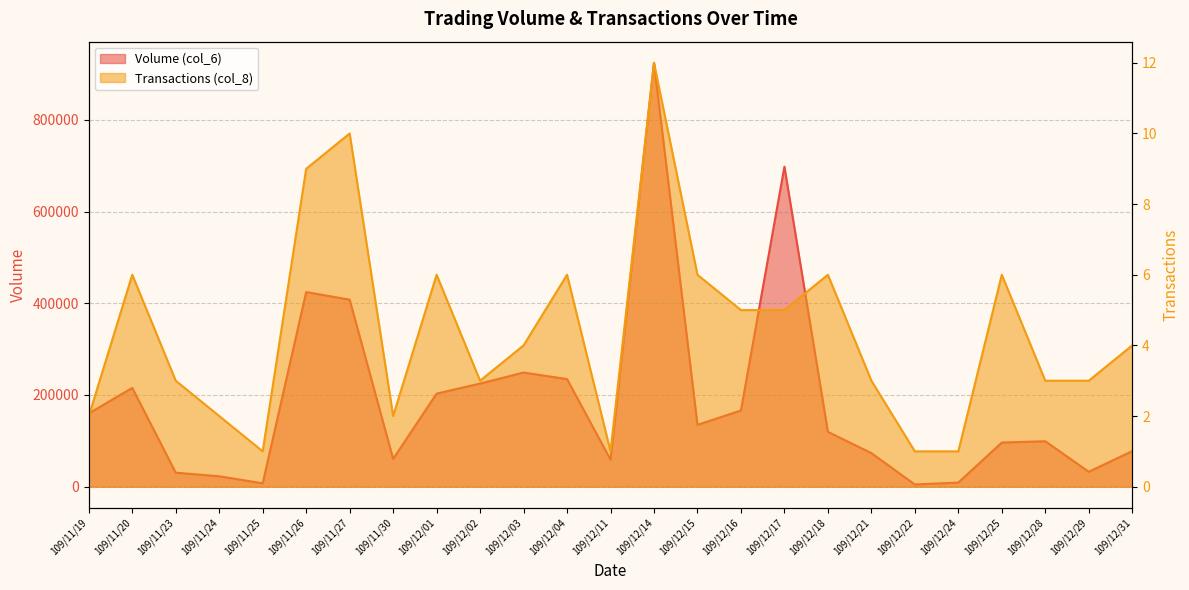

What is the minimum value shown in the chart?

1